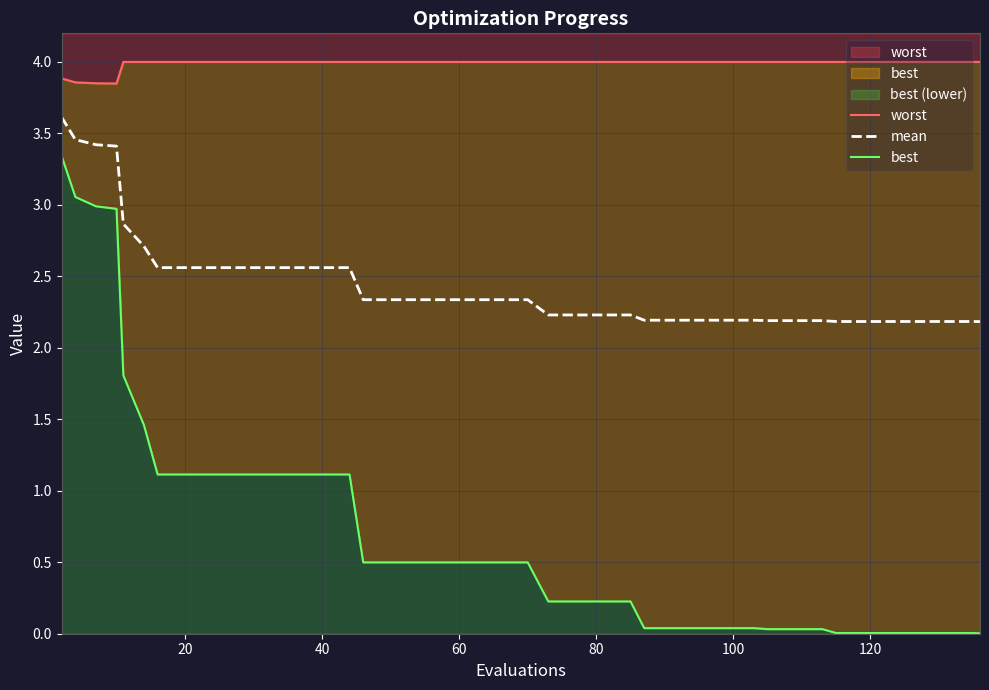

True or false: worst and mean intersect in this chart.

False